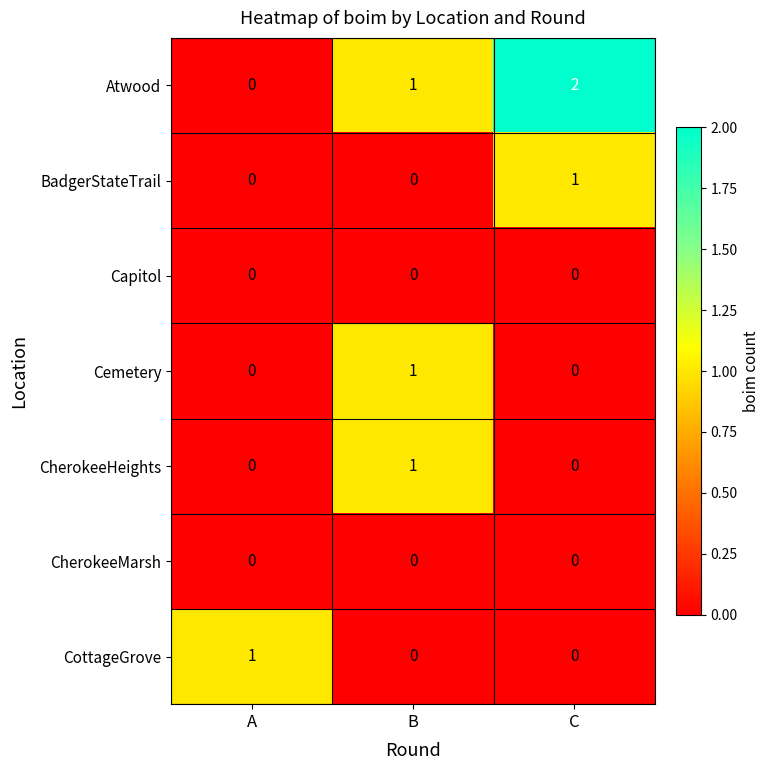

At how many categories does at least one series exceed 0?

3